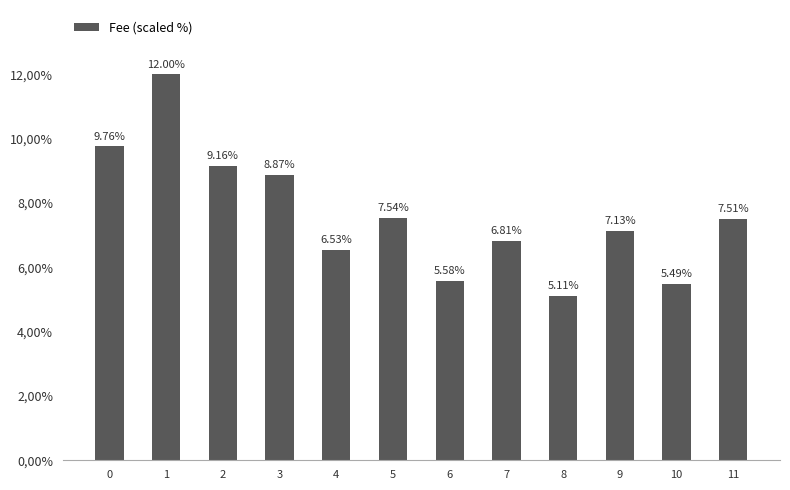

True or false: the data shows 8.9 at 3.

True